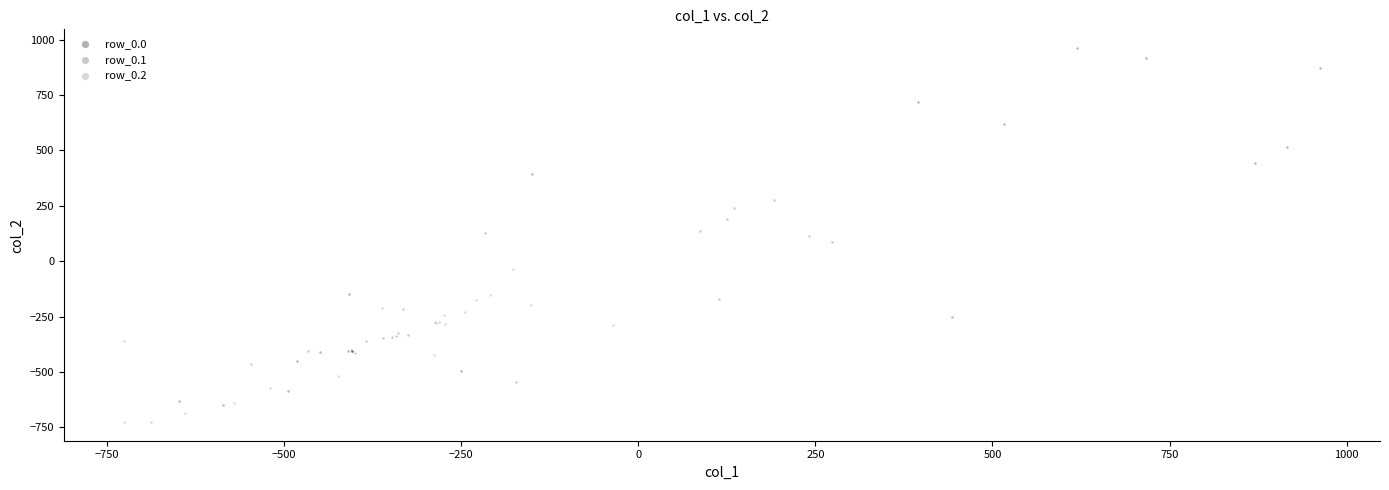

Which series has the largest Y range (max minus min)?

row_0.0